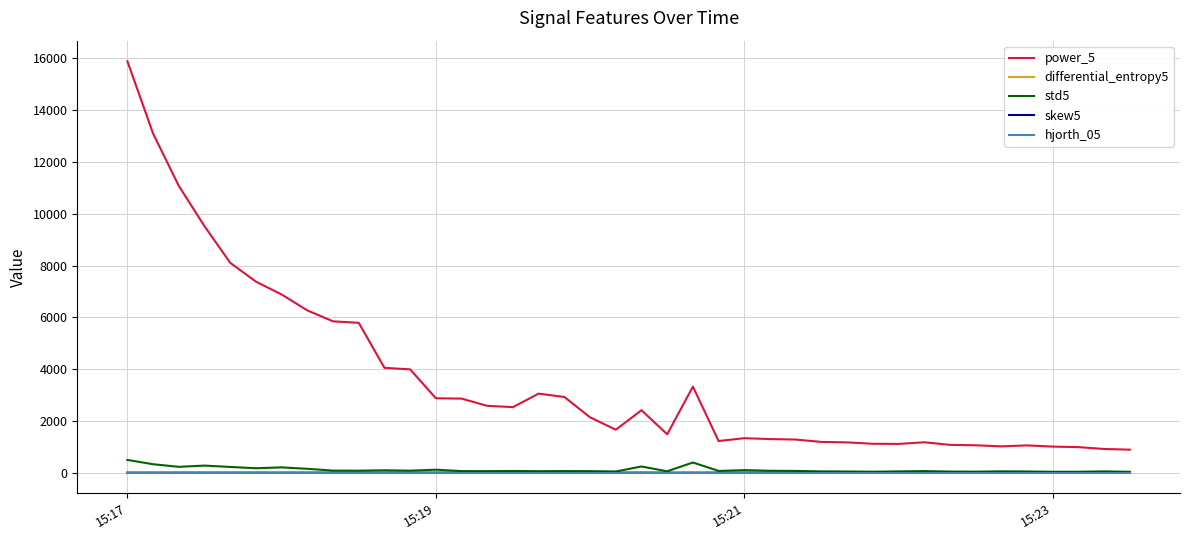

How many categories are shown in the chart?

40